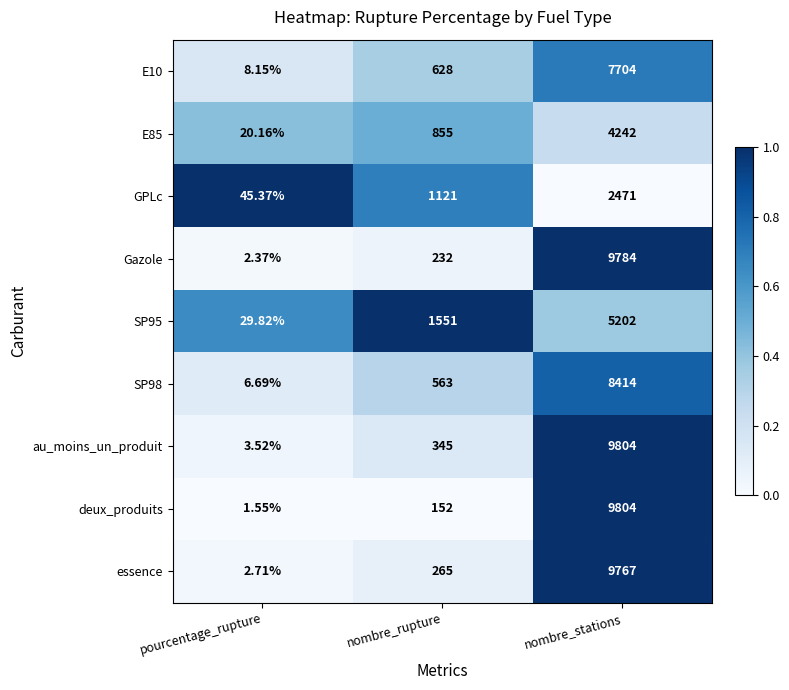

How many distinct data groups are displayed?

9